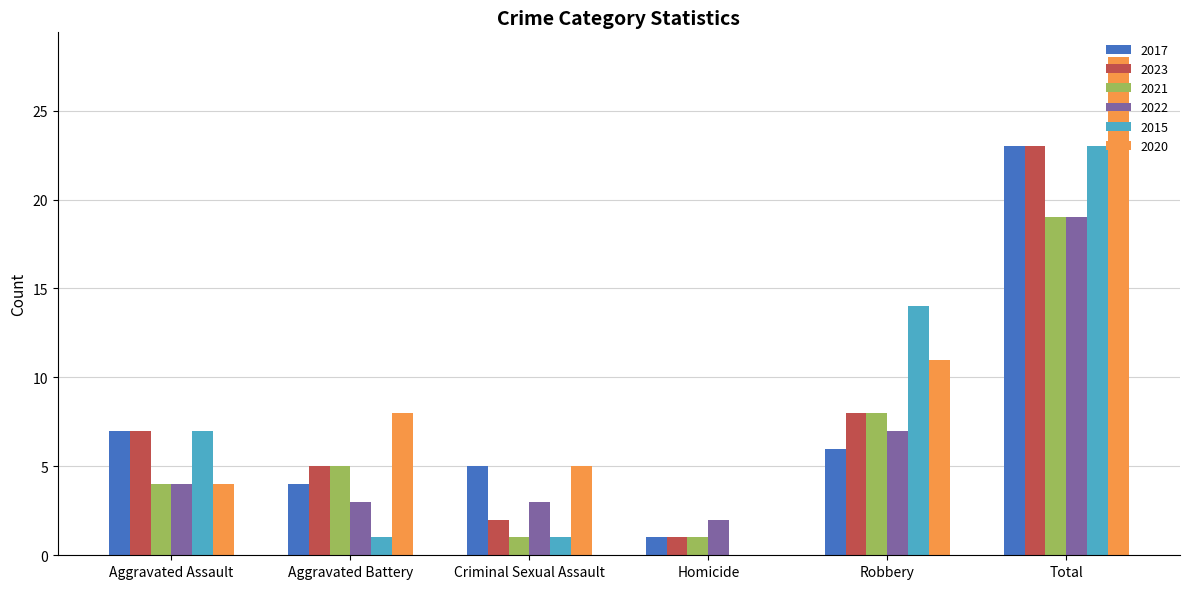

What is the sum of the 2020 values at Robbery and Aggravated Battery?

19